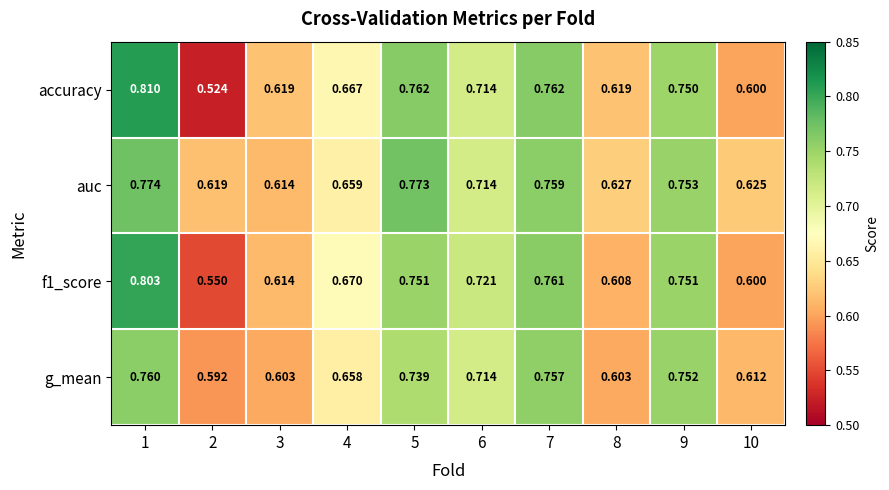

Which series has the largest total across all categories?

auc